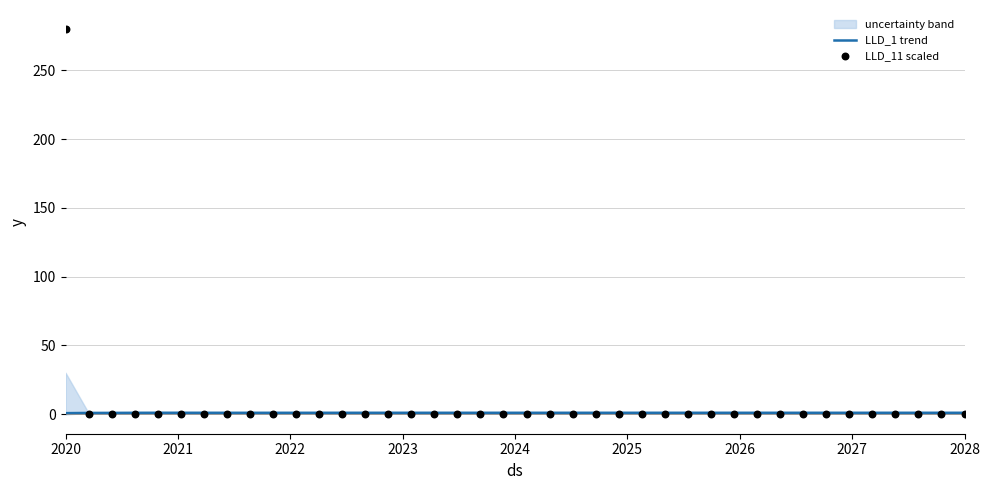

Is the value of LLD_1 trend at 2024 greater than the value of LLD_11 scaled at 21?

Yes